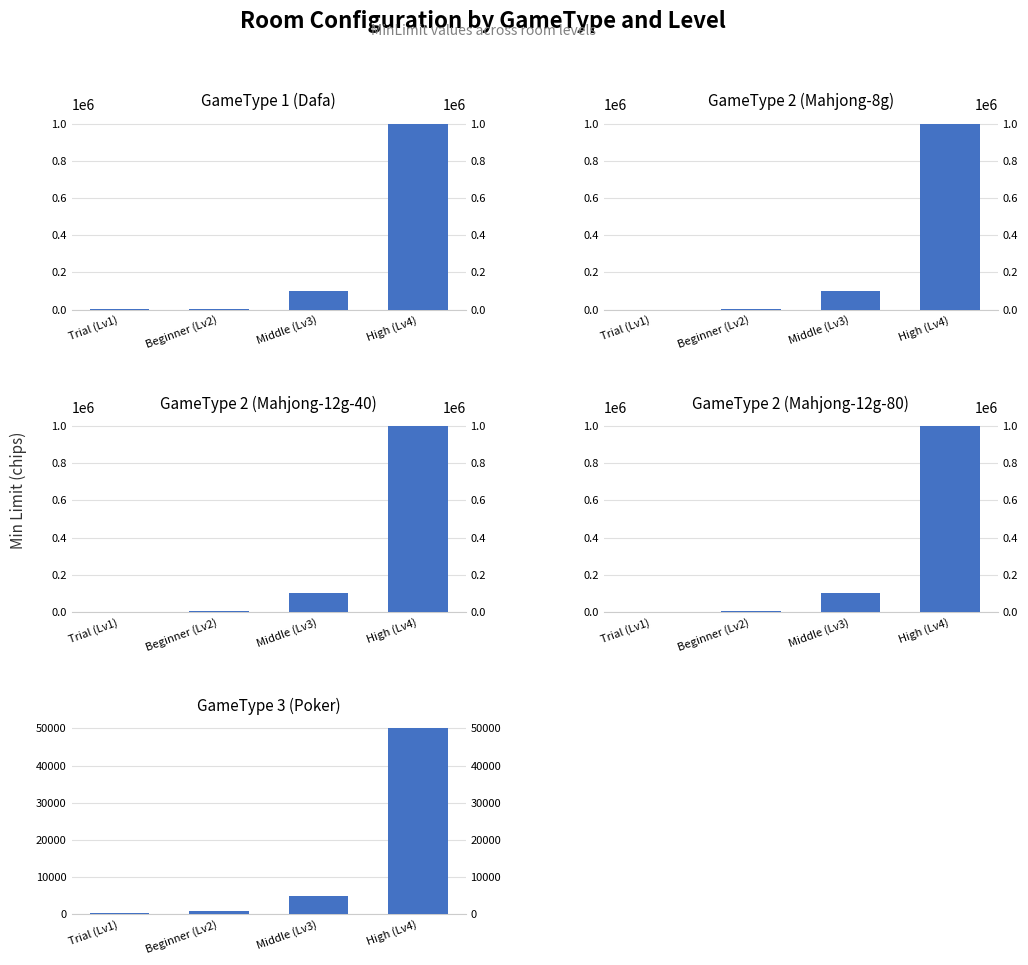

What is the difference between the second highest and minimum values in the GameType 1 (Dafa) series?

99000